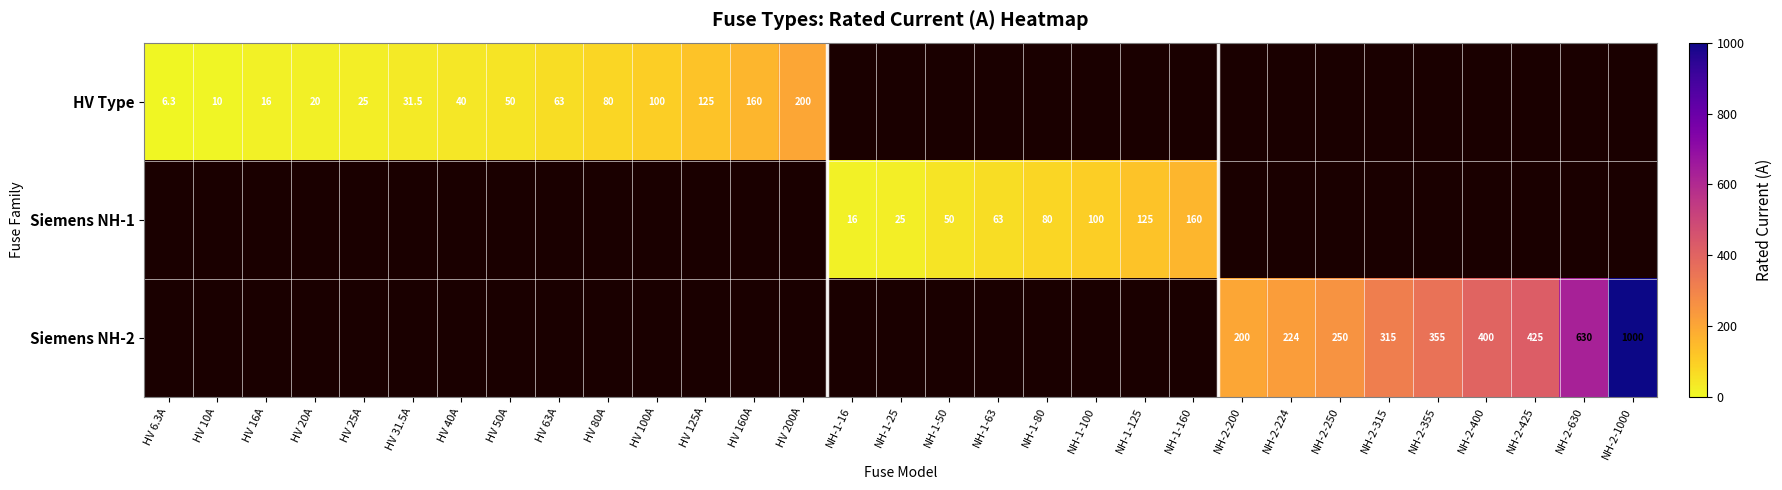

Is it true that Siemens NH-2 equals 574.3 at NH-2-425?

False